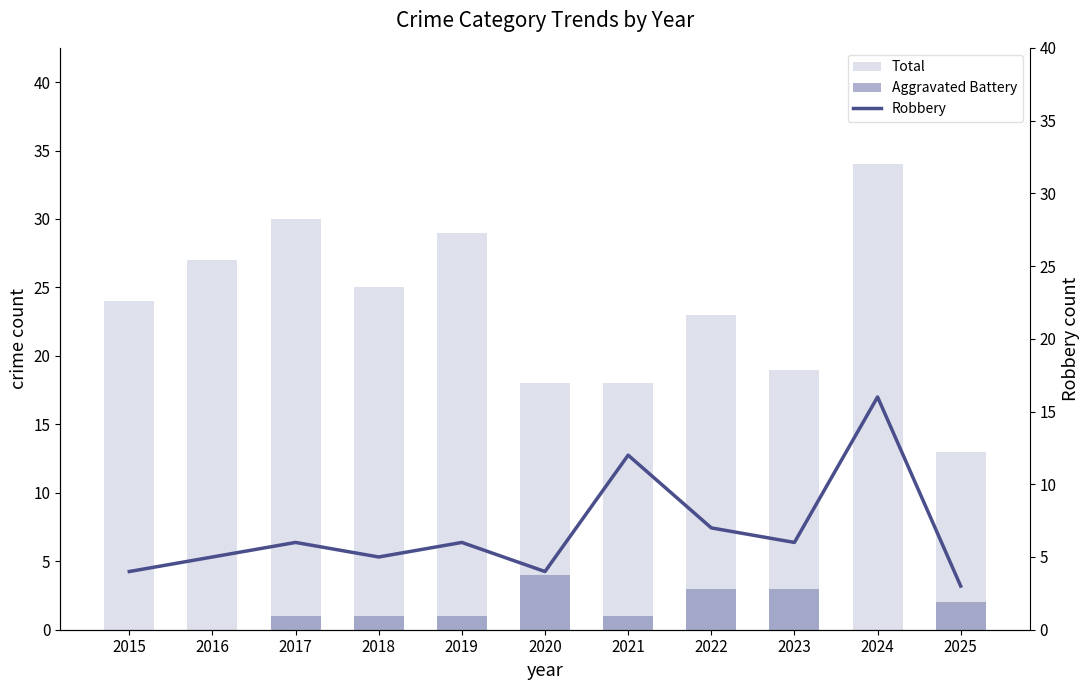

Which series changed the most between 2015 and 2017?

Total